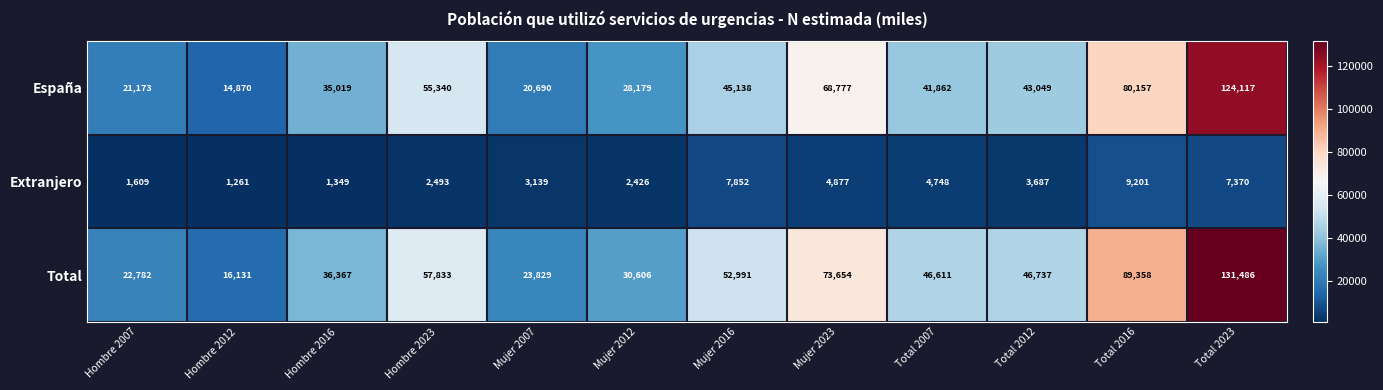

Where does the Total series first go above 46737?

Hombre 2023